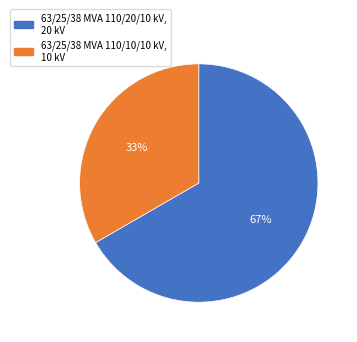

Between 63/25/38 MVA 110/20/10 kV and 63/25/38 MVA 110/10/10 kV, which is larger?

63/25/38 MVA 110/20/10 kV